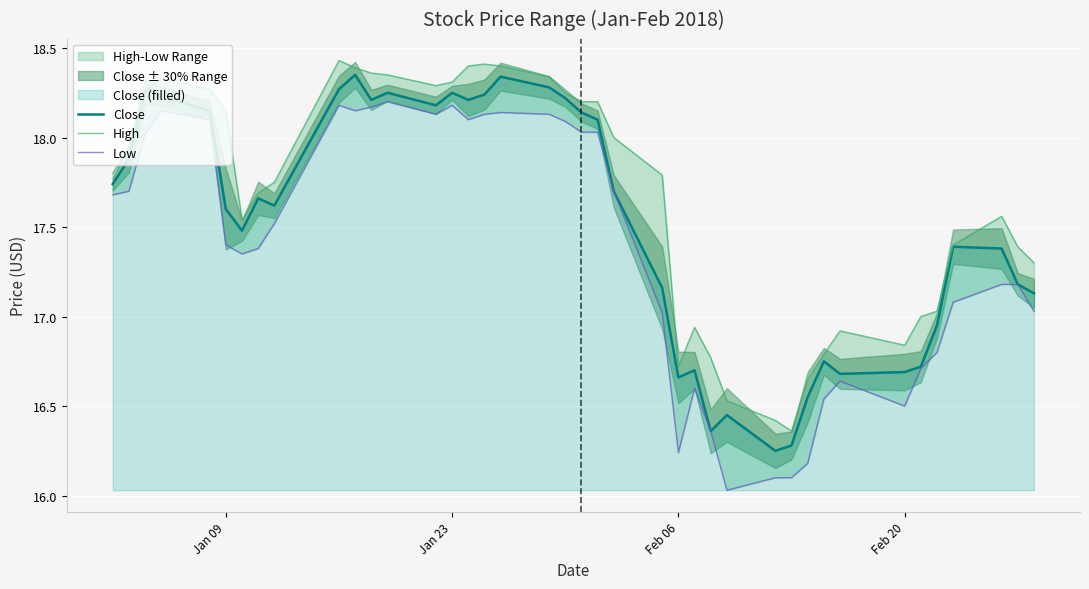

The Close series shows 17.6 at Jan 09. True or false?

True